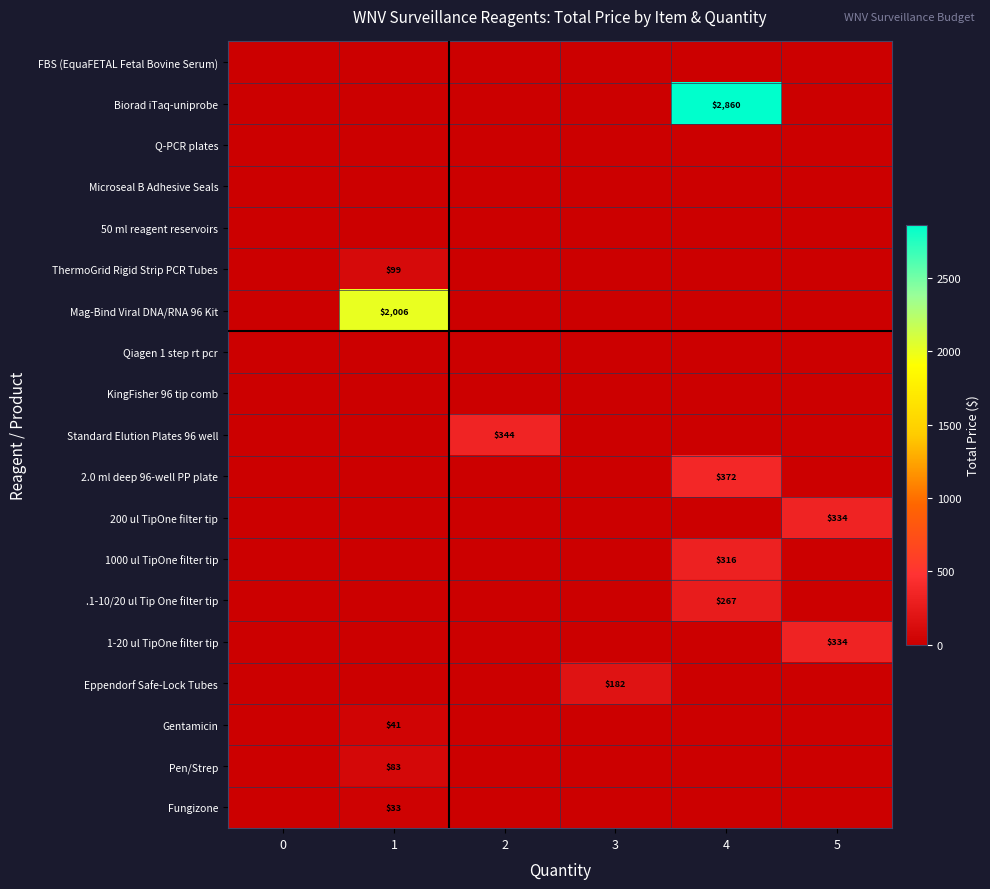

Which series has the widest spread of values?

row_1